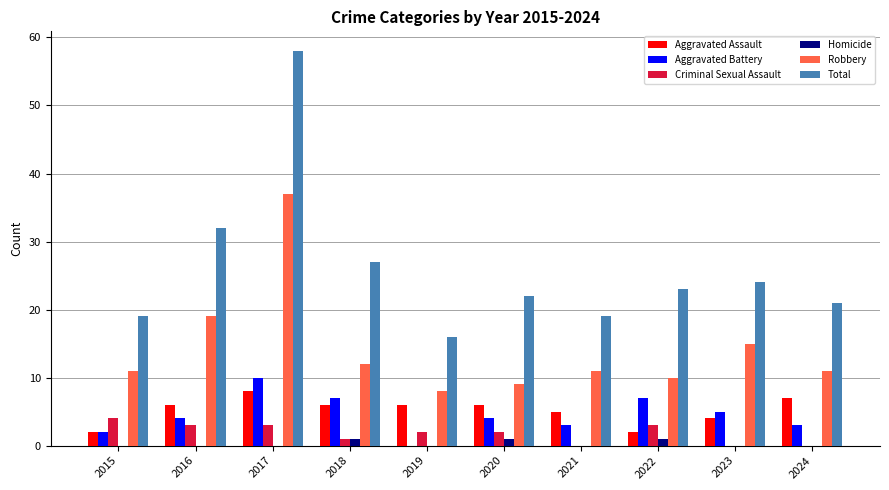

What are all the series names shown in the legend?

Aggravated Assault, Aggravated Battery, Criminal Sexual Assault, Homicide, Robbery, Total